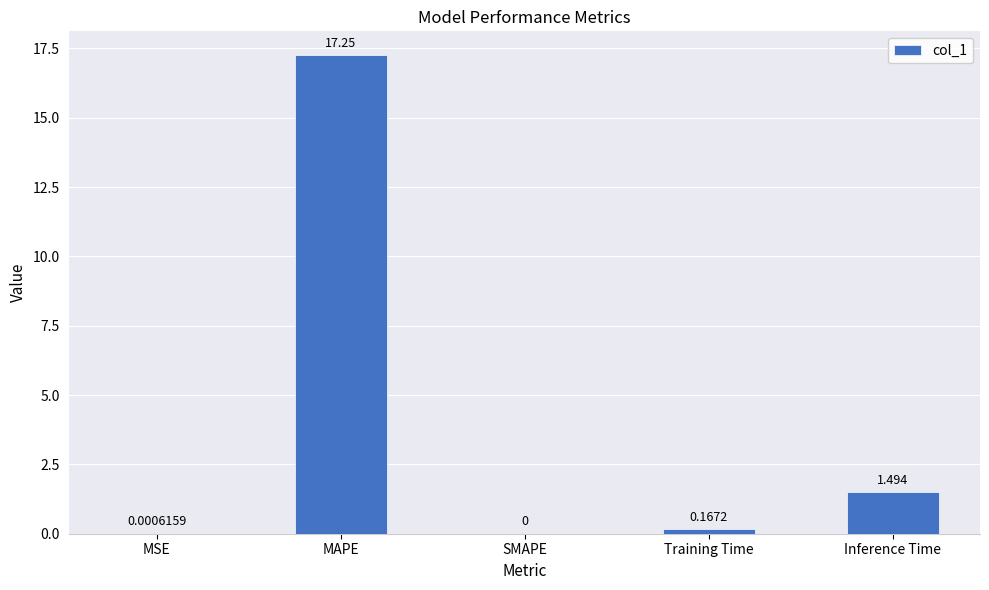

Which has a higher value, Inference Time or SMAPE?

Inference Time